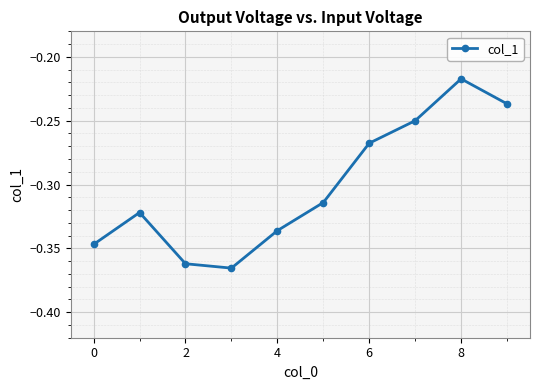

What is the sum of all values?

-3.0